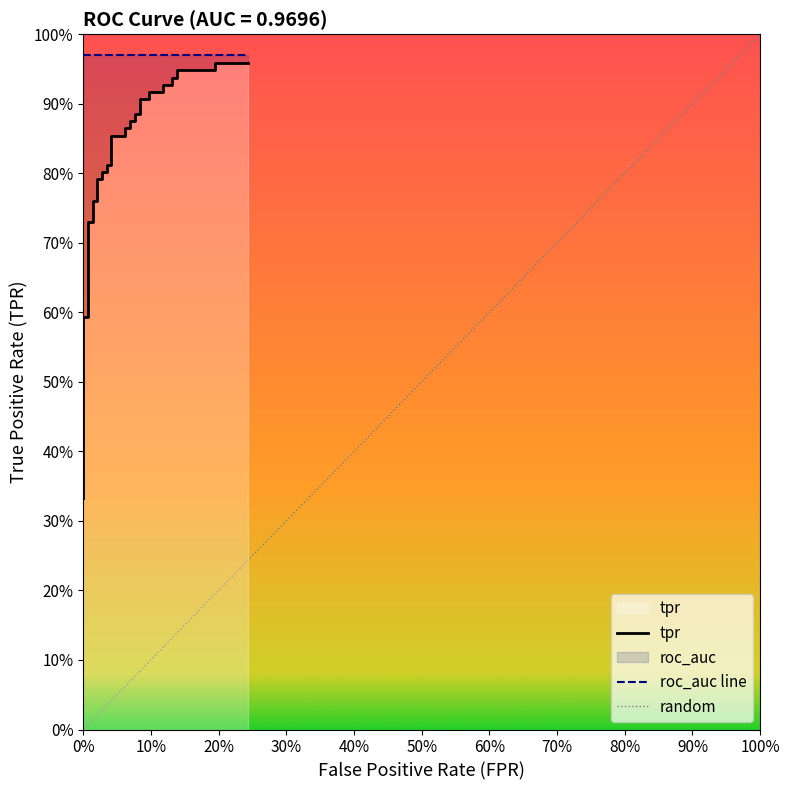

What is the difference between the maximum and minimum values?

0.6